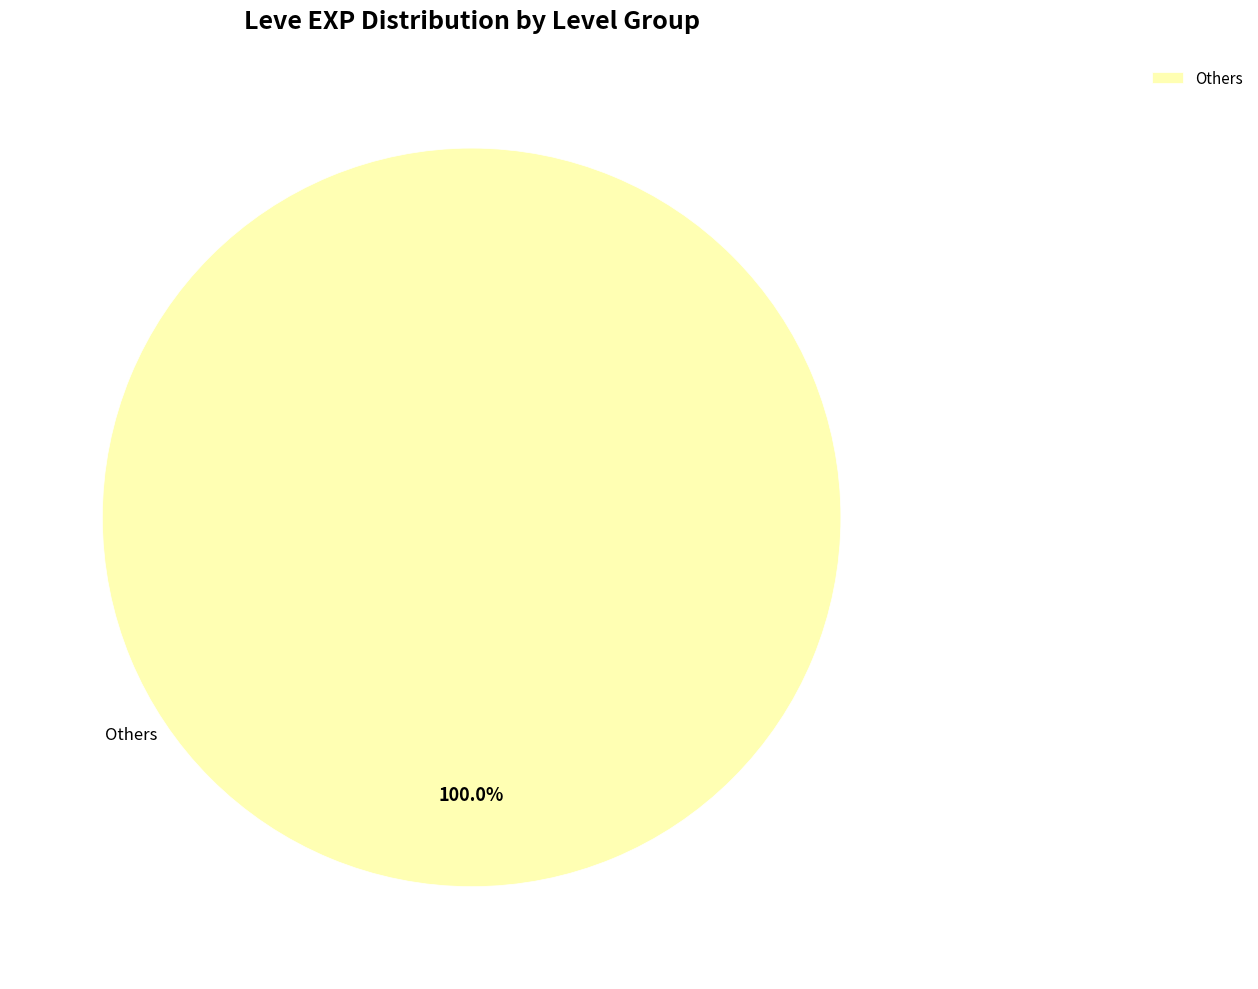

Does any single category account for the majority?

Yes